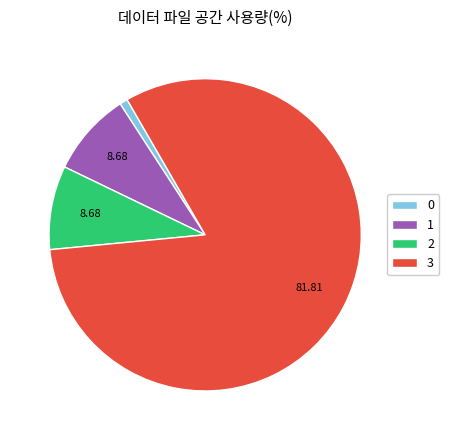

Is there any slice that represents more than half of the pie?

Yes